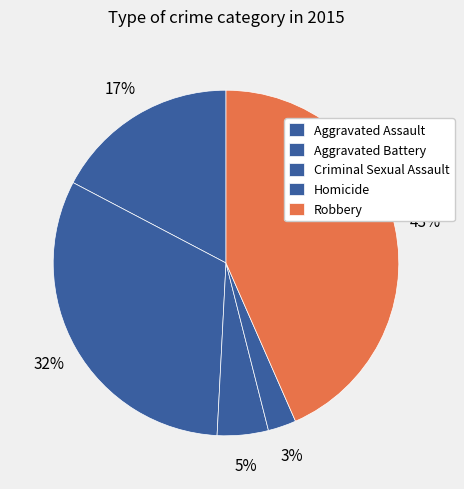

How many slices are in this pie chart?

5